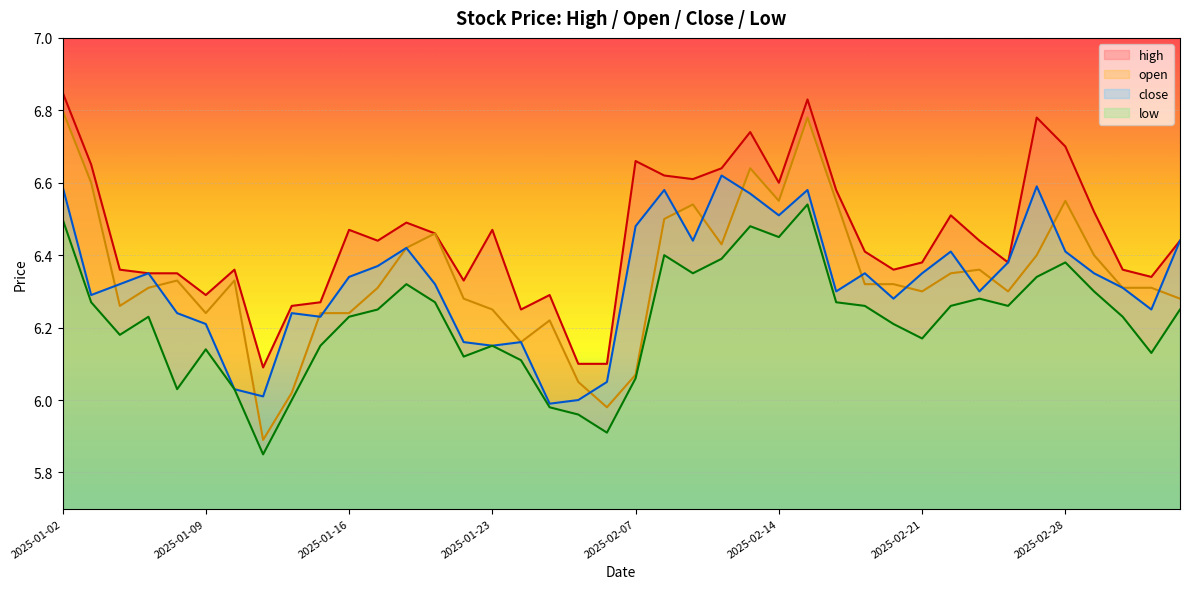

Is it true that low equals 8.7 at 2025-02-10?

False